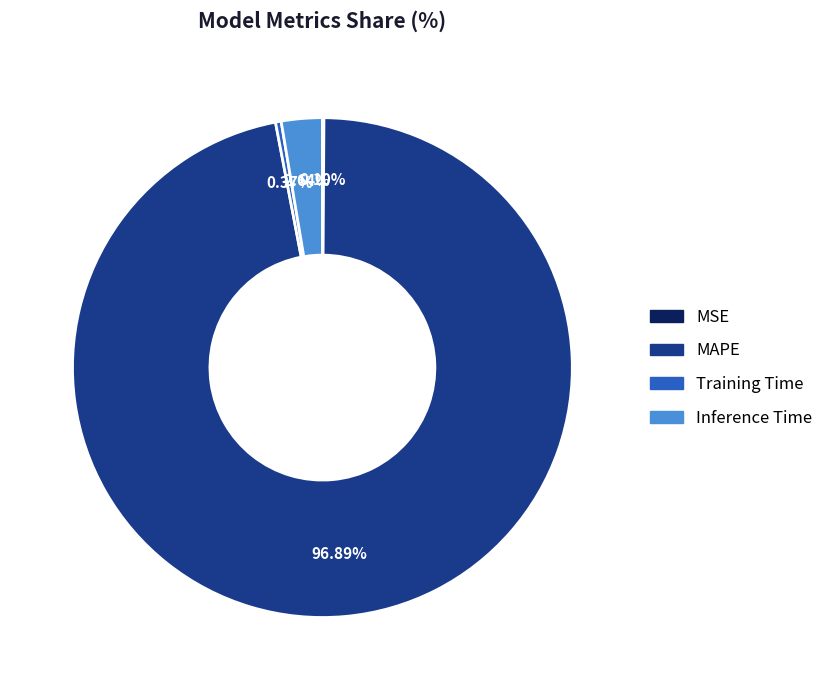

To the nearest percent, what is the combined percentage of Inference Time and MAPE?

100%